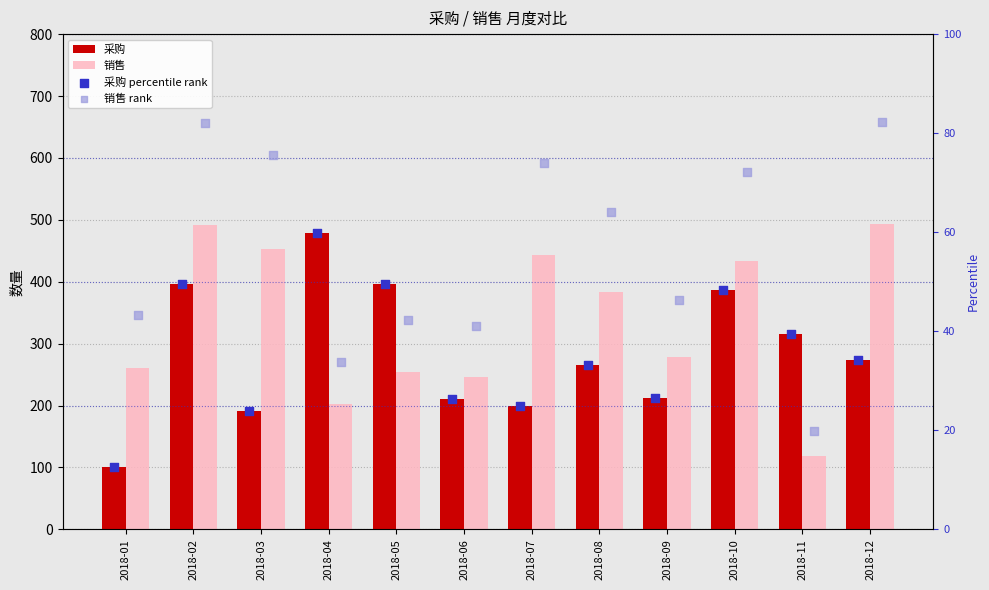

What are all the series names shown in the legend?

采购, 销售, 采购 percentile rank, 销售 rank